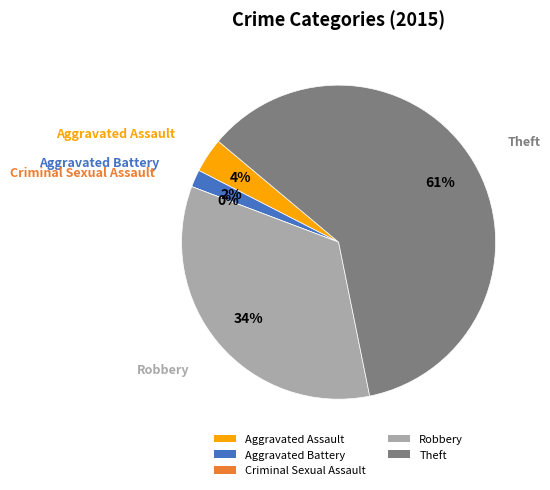

To the nearest percent, what percentage of the pie is Theft?

61%